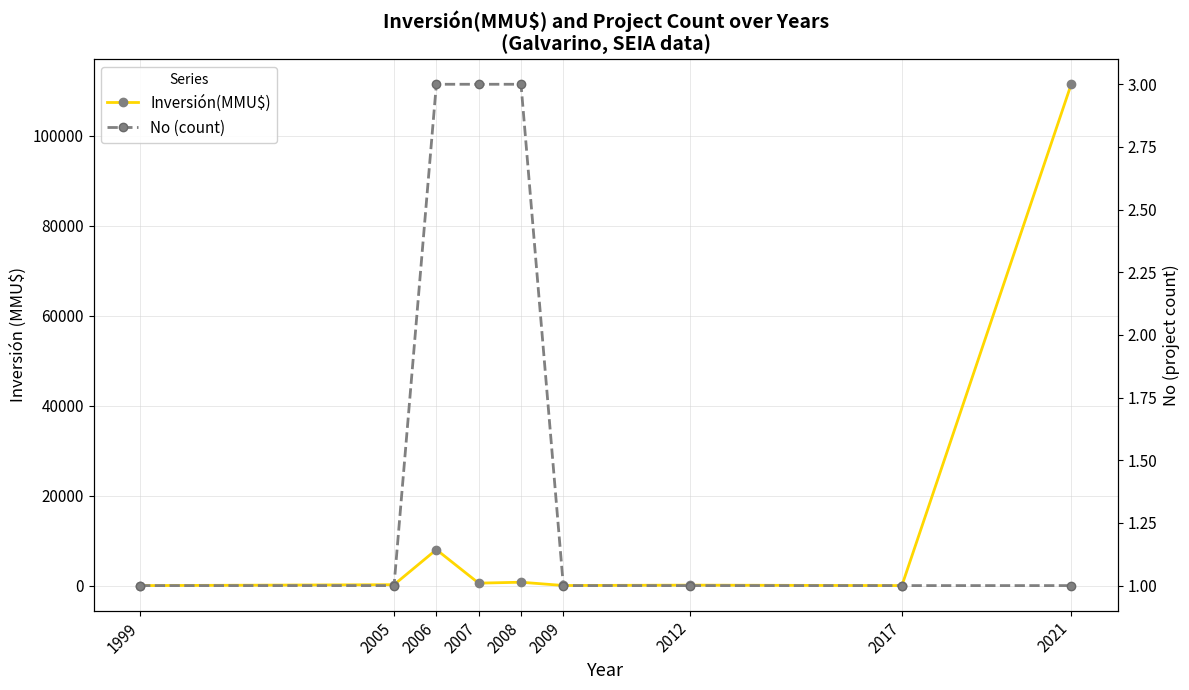

The Inversión(MMU$) series shows 111488 at 2021. True or false?

True